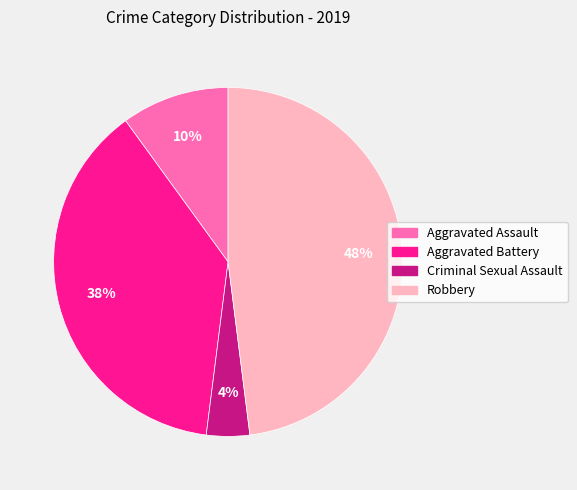

Rank the categories by value from highest to lowest.

Robbery, Aggravated Battery, Aggravated Assault, Criminal Sexual Assault